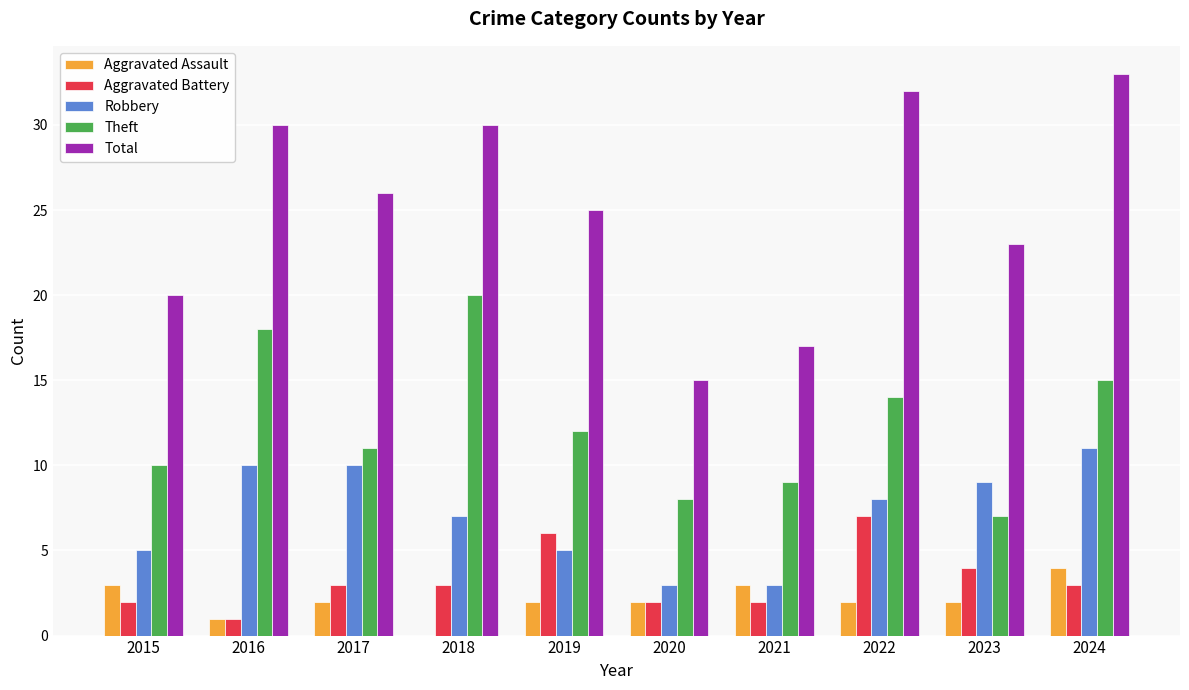

Reading left to right, extract all data points from this chart.

Aggravated Assault: 3	1	2	0	2	2	3	2	2	4
Aggravated Battery: 2	1	3	3	6	2	2	7	4	3
Robbery: 5	10	10	7	5	3	3	8	9	11
Theft: 10	18	11	20	12	8	9	14	7	15
Total: 20	30	26	30	25	15	17	32	23	33